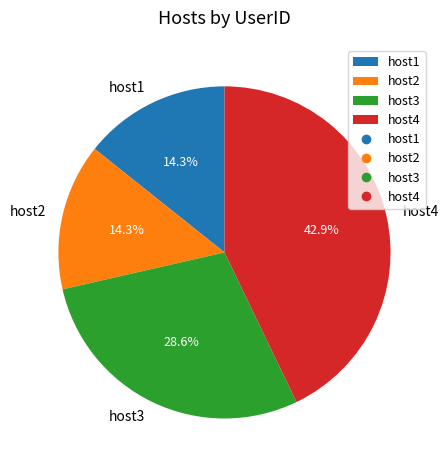

To the nearest percent, what is the difference between the largest and smallest slice percentages?

29%